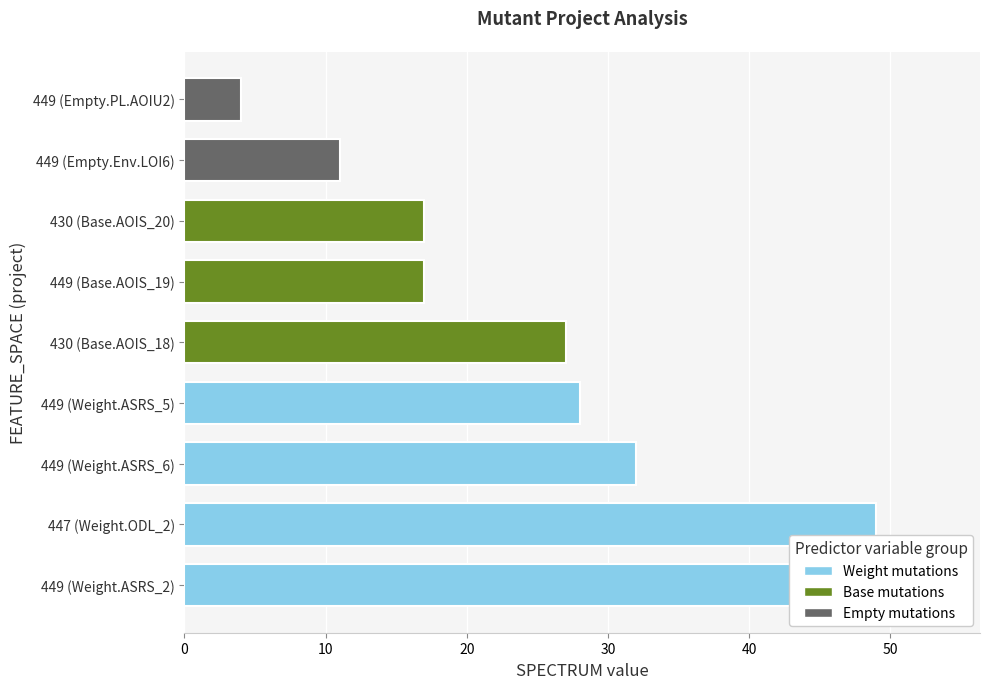

The value at 430 (Base.AOIS_20) is 17. True or false?

True